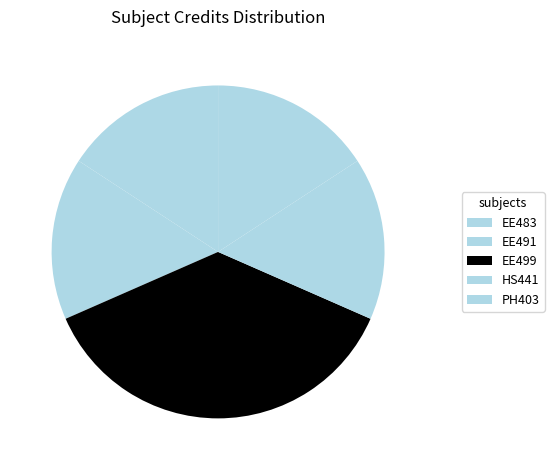

Is it true that EE483 is 16% of the pie?

True